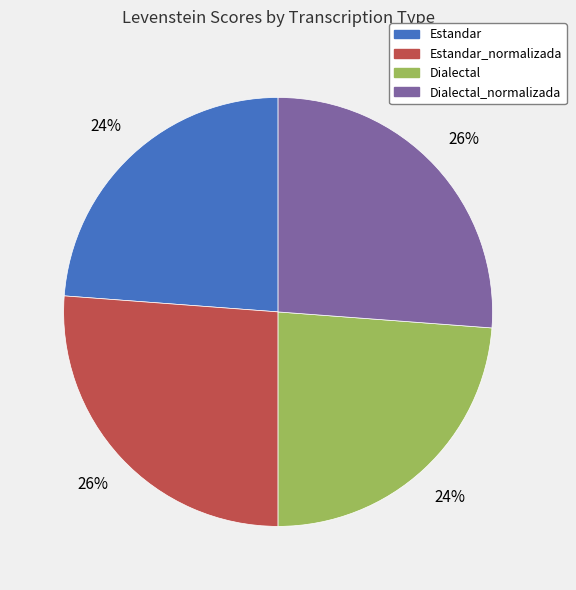

Is there any slice that represents more than half of the pie?

No